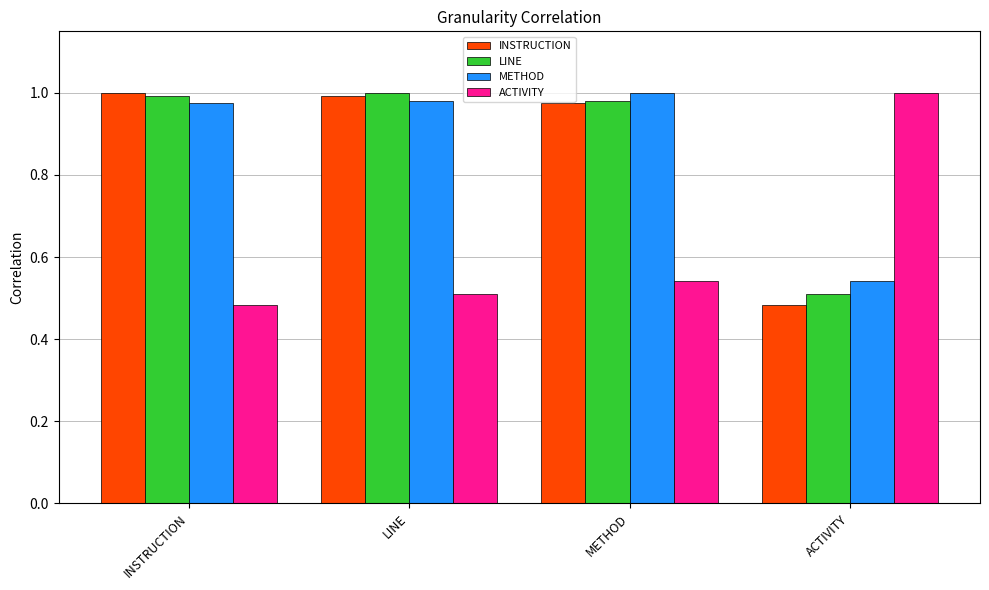

True or false: ACTIVITY has a value of 0.5 at METHOD.

True